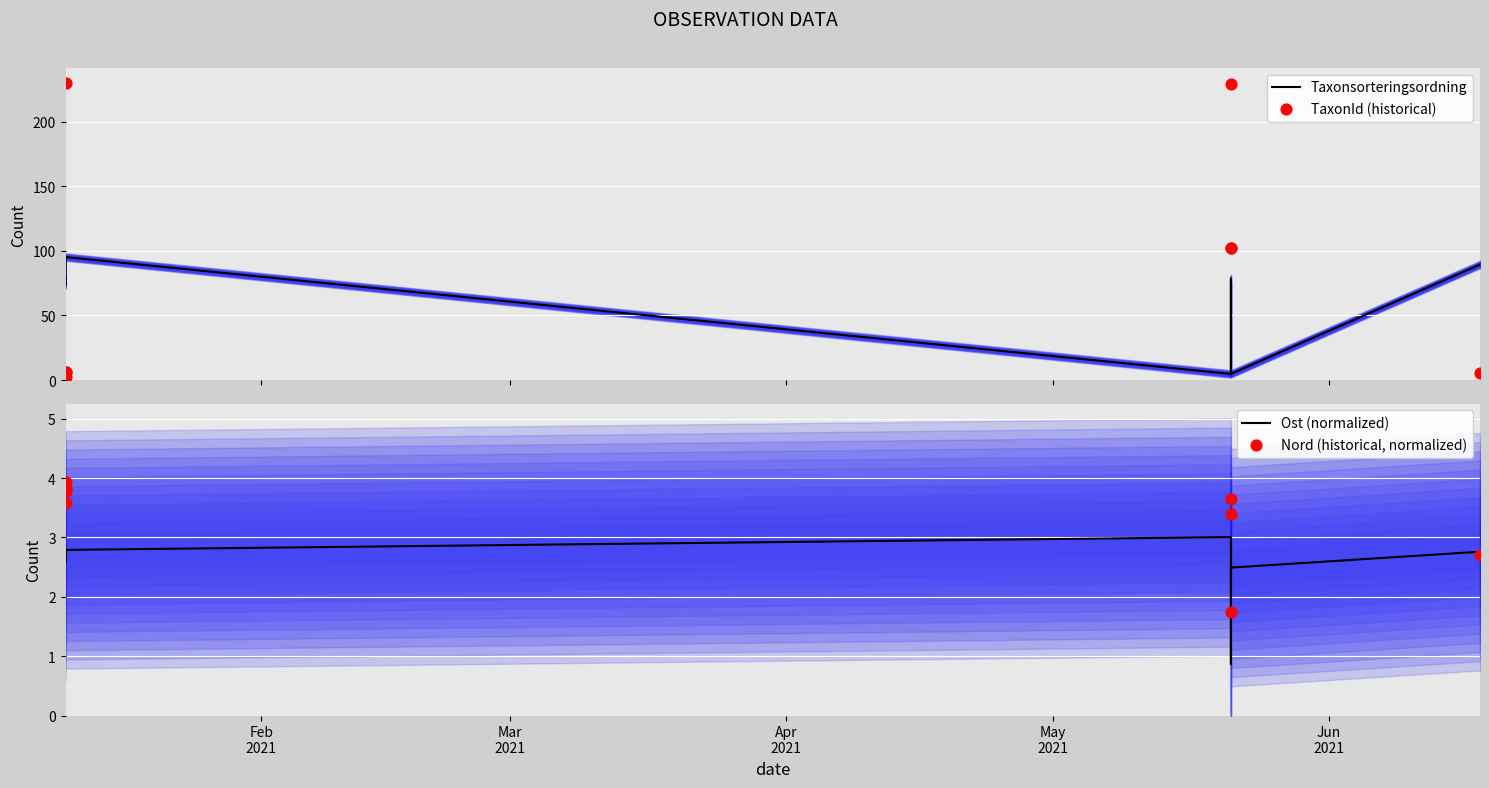

What are all the series names shown in the legend?

Taxonsorteringsordning, TaxonId (historical), Ost (normalized), Nord (historical, normalized)